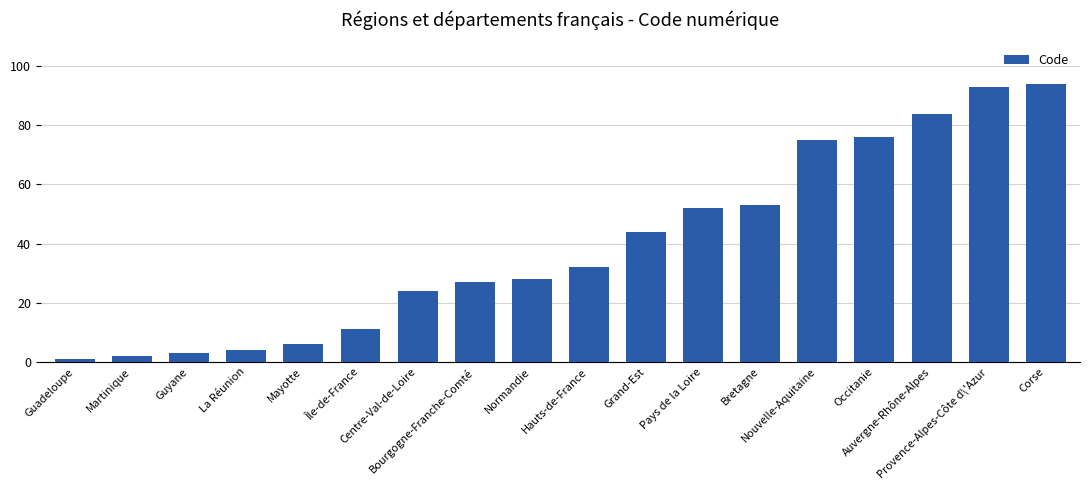

What is the value of the 4th bar from the left?

4